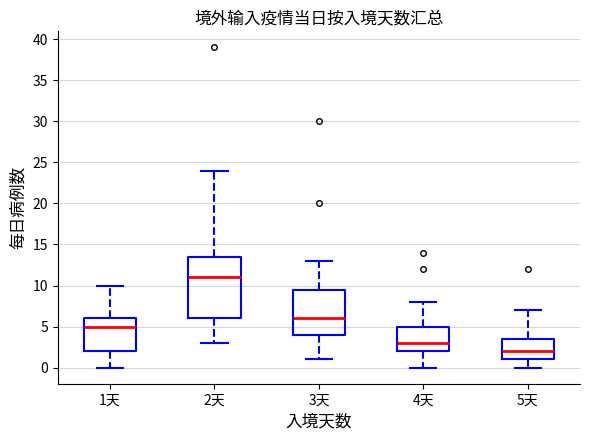

Where does the median line of the box for 3天 sit on the y-axis? The values are not printed on the chart, so give them approximately, as read against the axis.

6.0